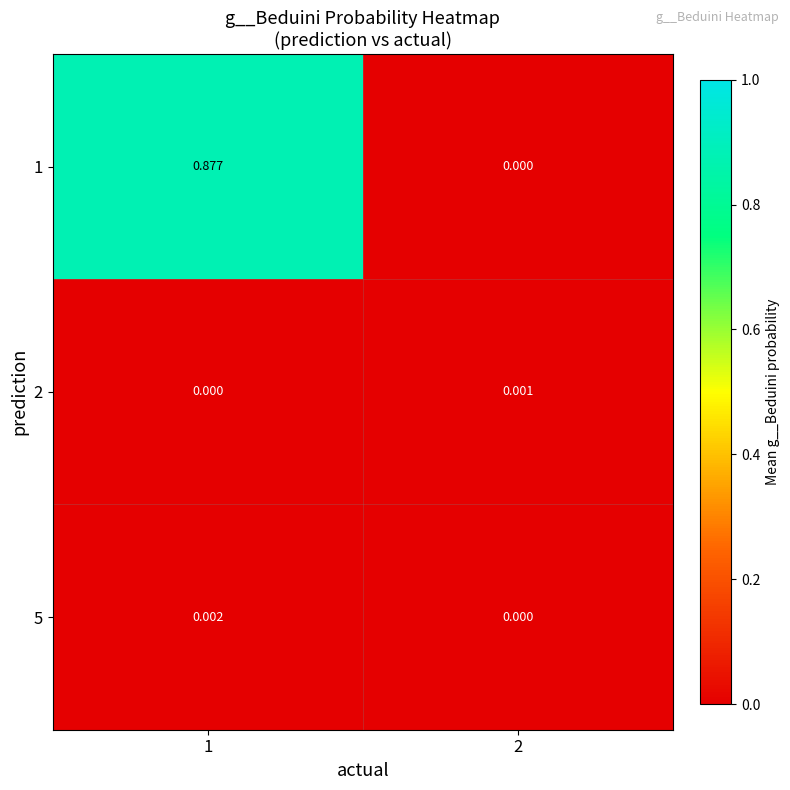

How many values in 1 are above zero?

1